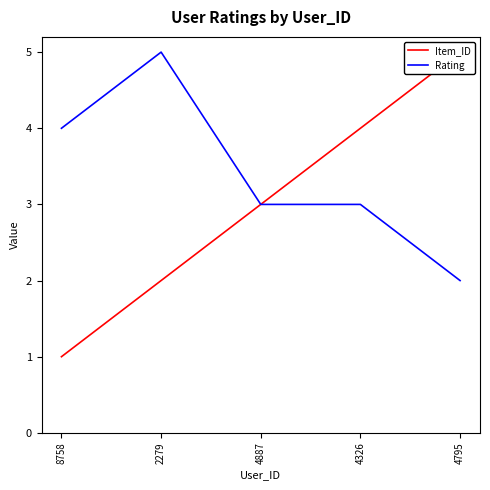

What is the label of the 4th point from the right?

2279